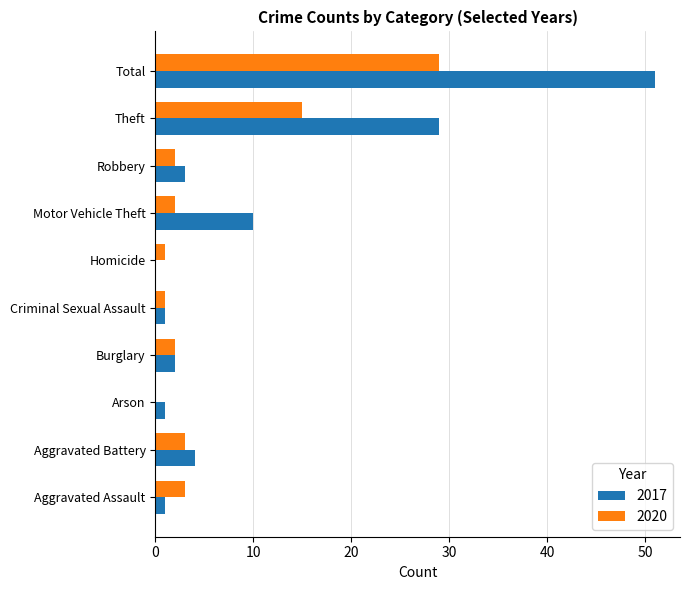

Which category has the highest value across all series?

Total